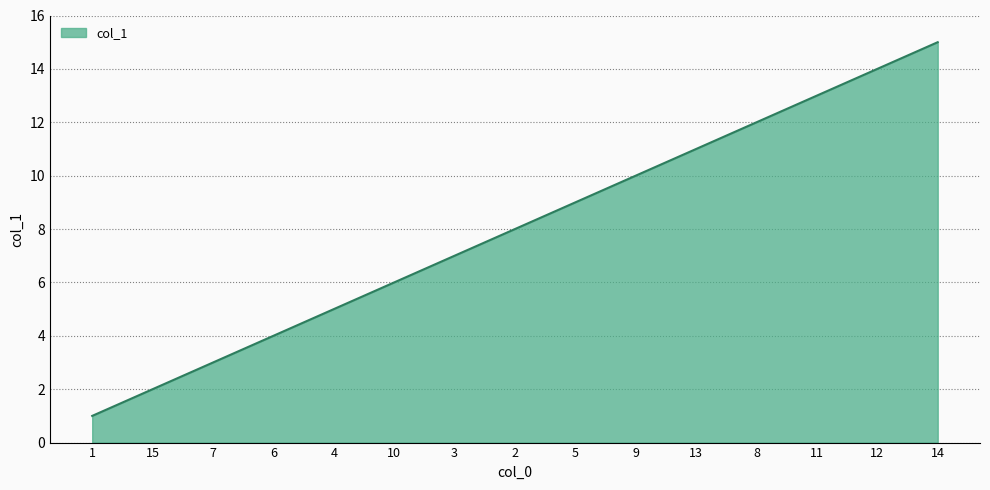

How many lines are shown in the chart?

1